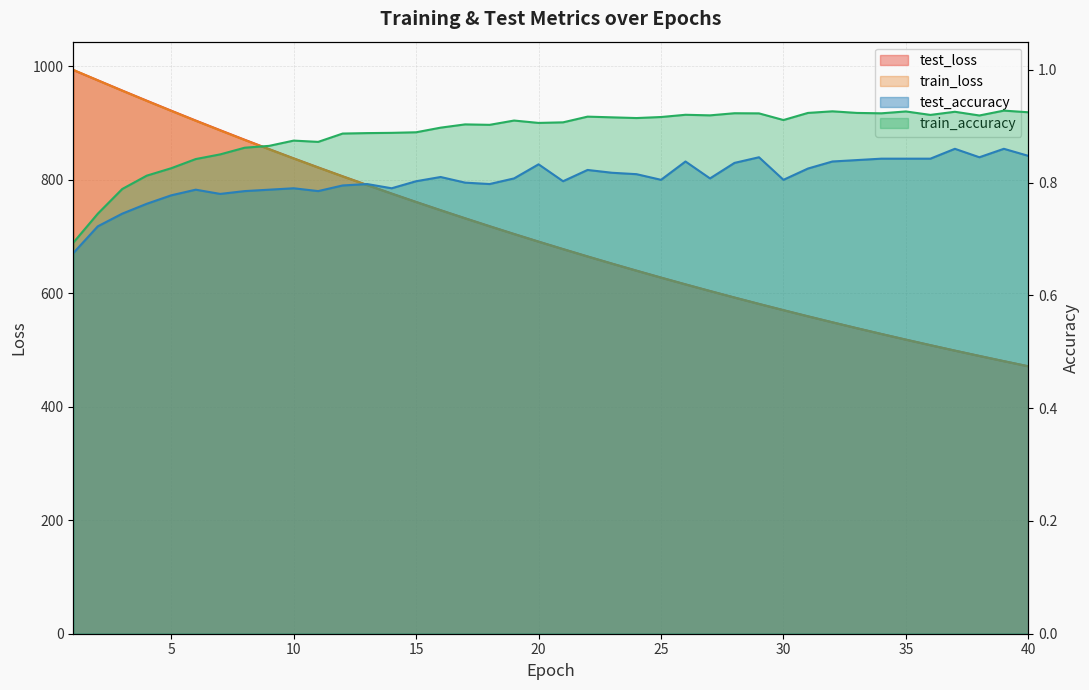

Between 8 and 19, which is larger?

8